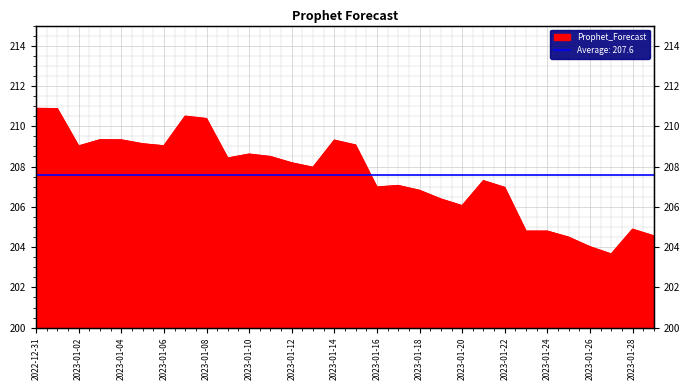

Which label corresponds to the smallest value in the chart?

2023-01-27